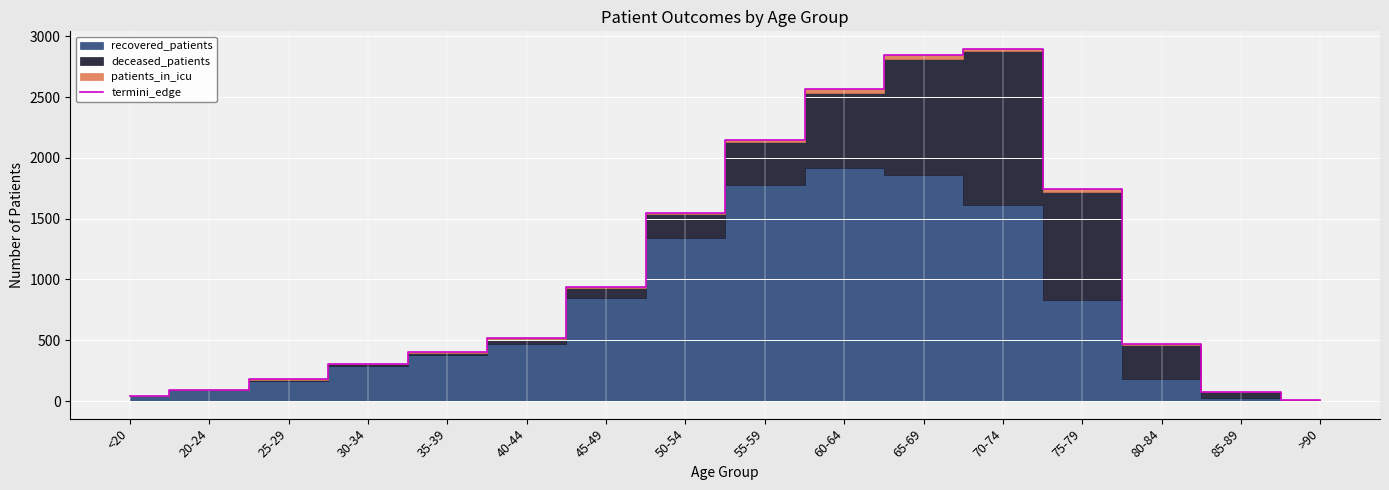

Which has a higher value, 55-59 or 80-84?

55-59